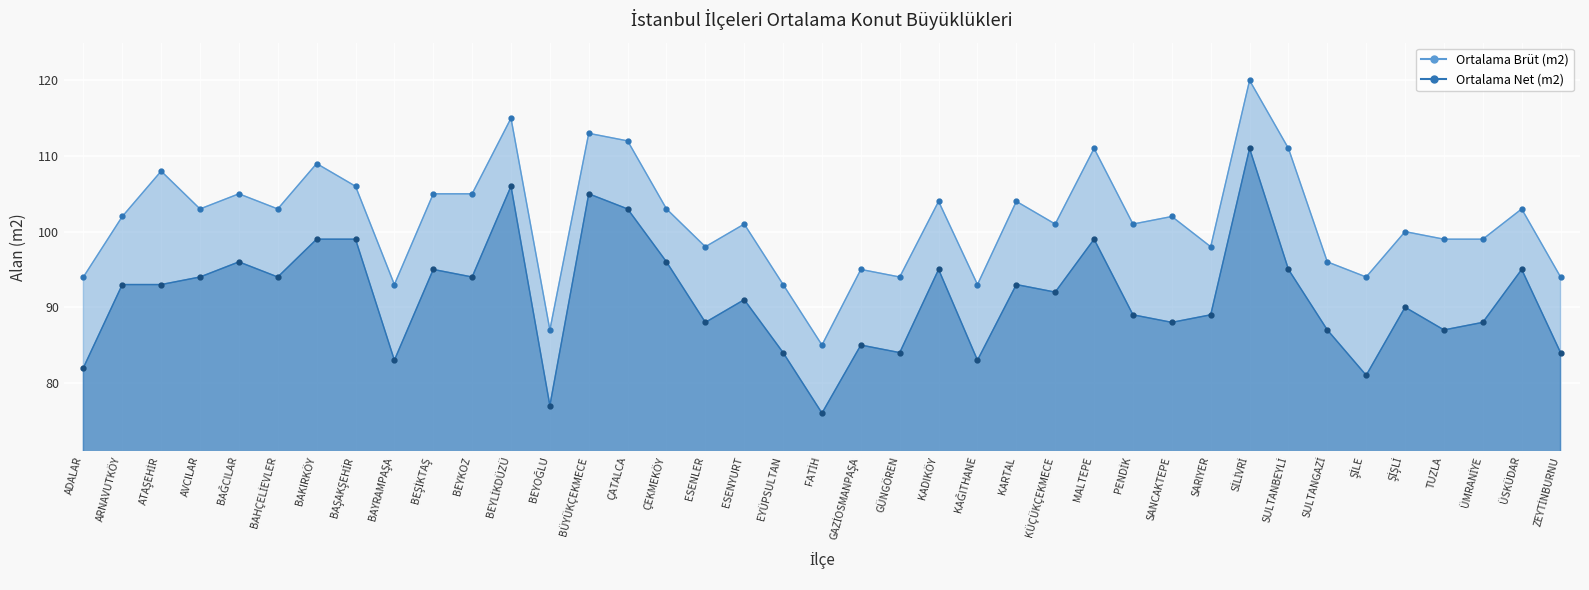

True or false: Ortalama Brüt (m2) and Ortalama Net (m2) intersect in this chart.

False